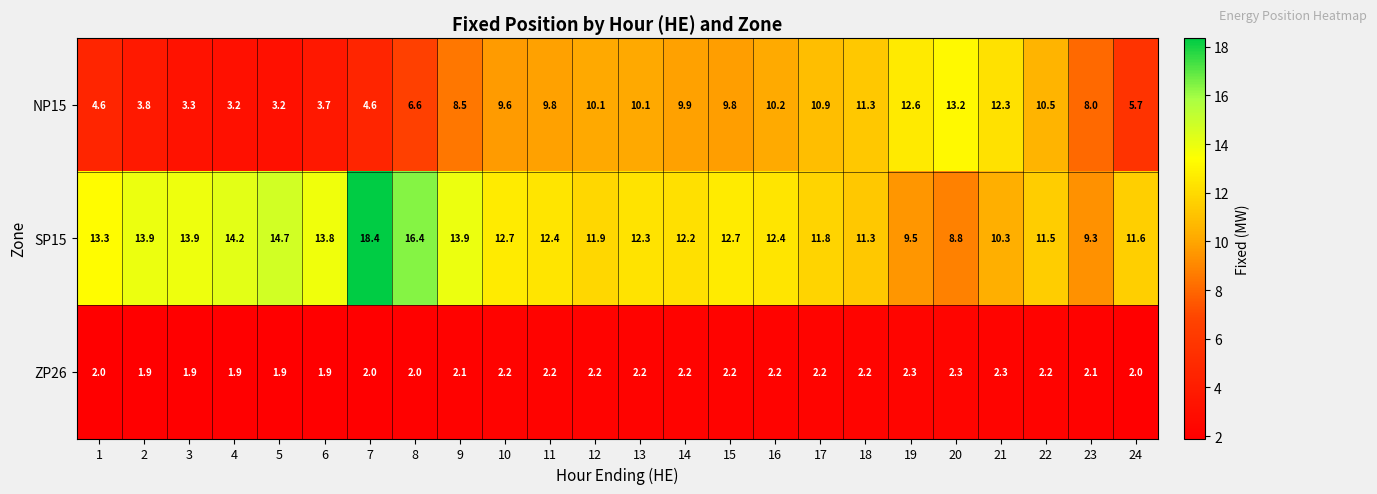

Is it true that SP15 equals 20.0 at 22?

False